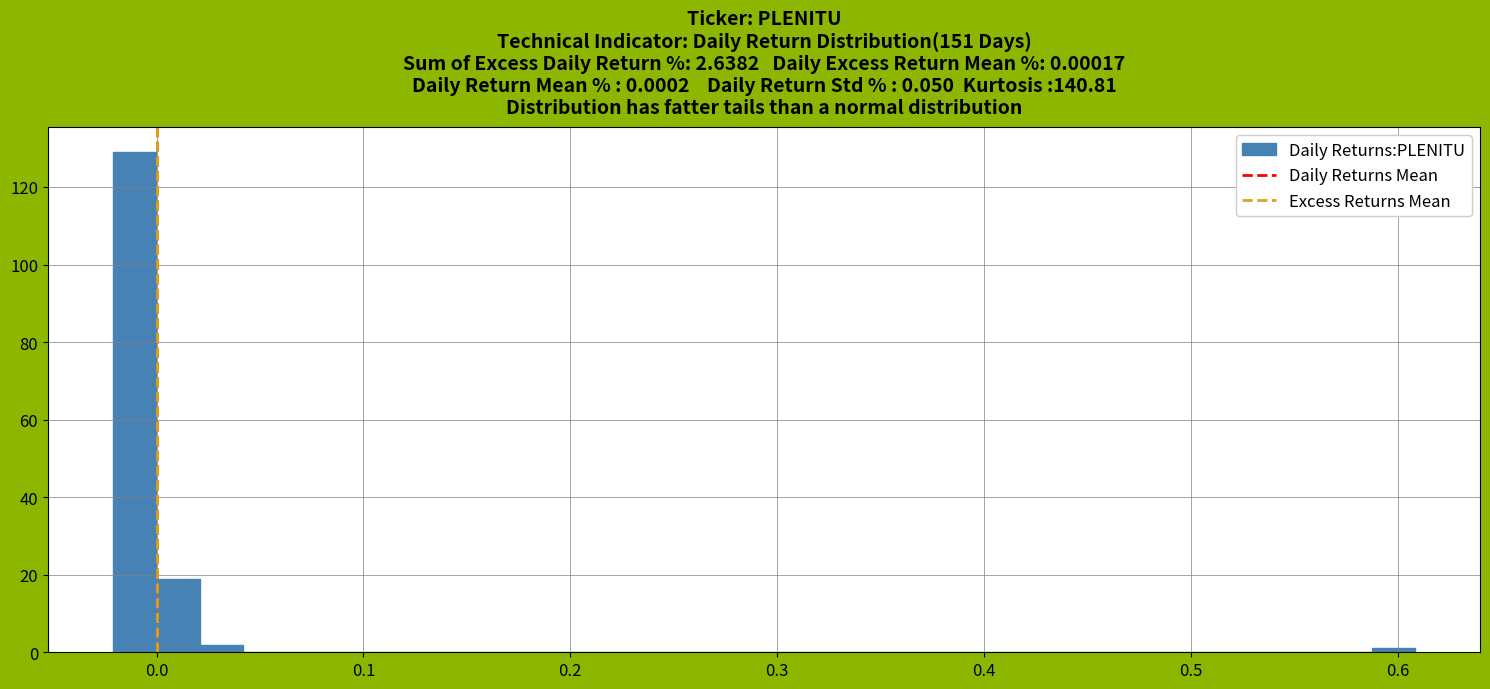

Read against the x-axis, roughly where is the centre of the tallest bar?

-0.01